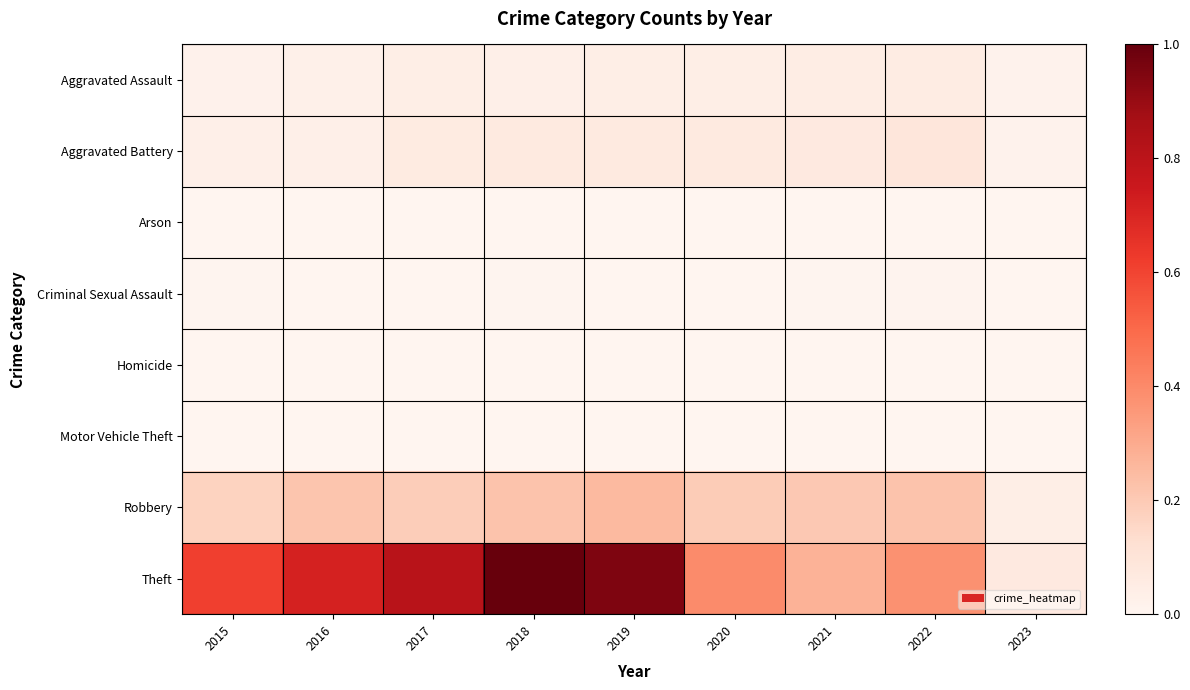

List the labels in order of Theft value, largest first.

2018, 2019, 2017, 2016, 2015, 2020, 2022, 2021, 2023